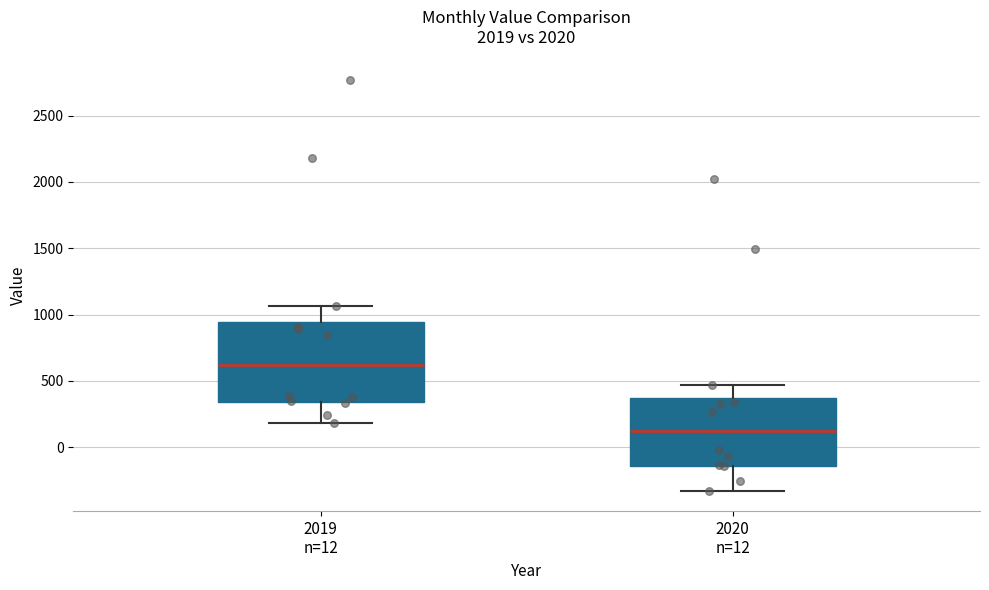

Where does the lower whisker of the box for 2019 n=12 end on the y-axis? The values are not printed on the chart, so give them approximately, as read against the axis.

200